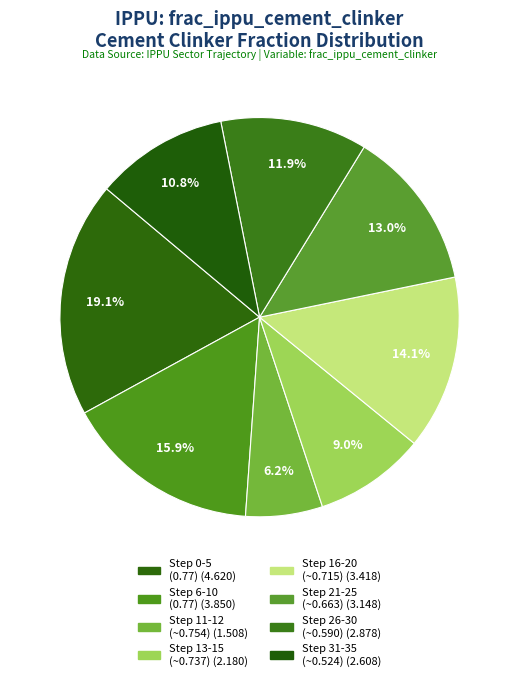

How many segments does this pie chart have?

8